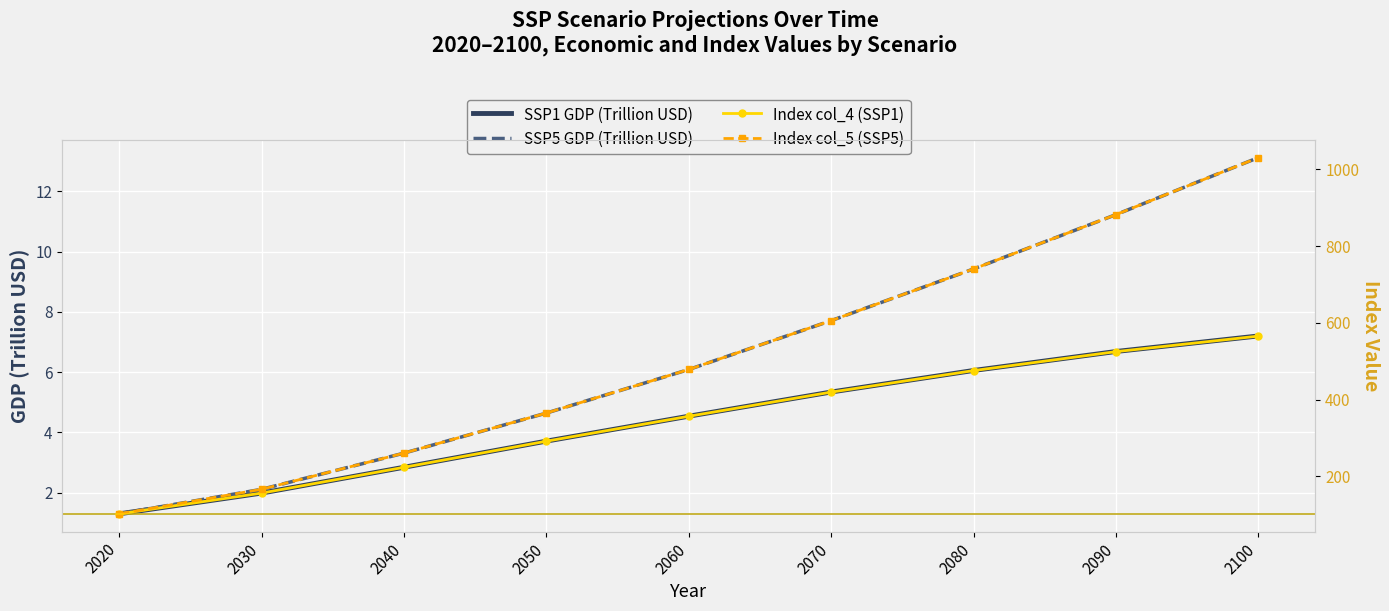

Which series changed the most between 2020 and 2100?

Index col_5 (SSP5)